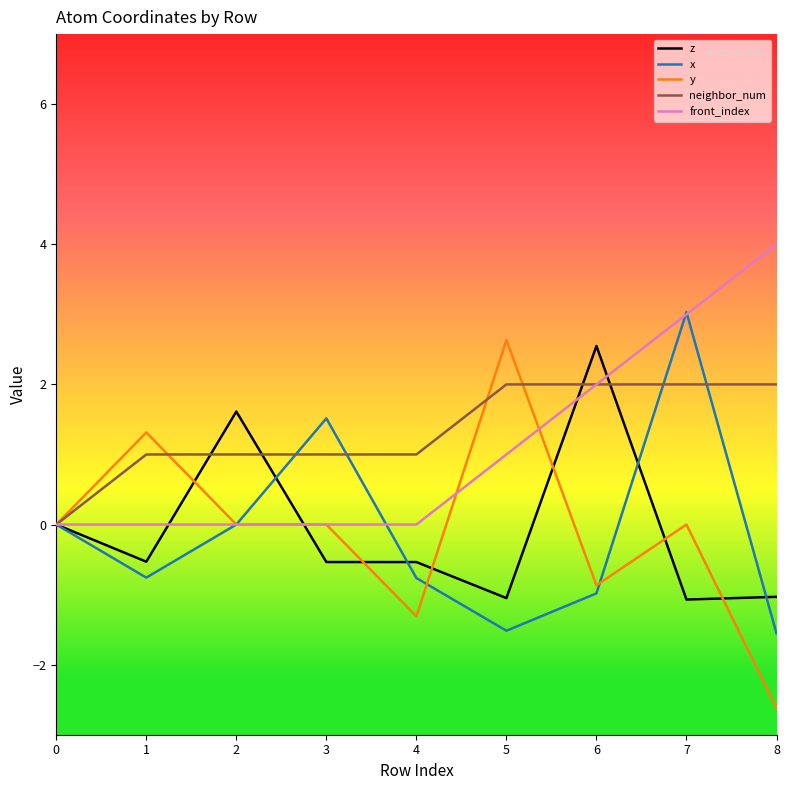

What is the smallest value displayed?

-2.6